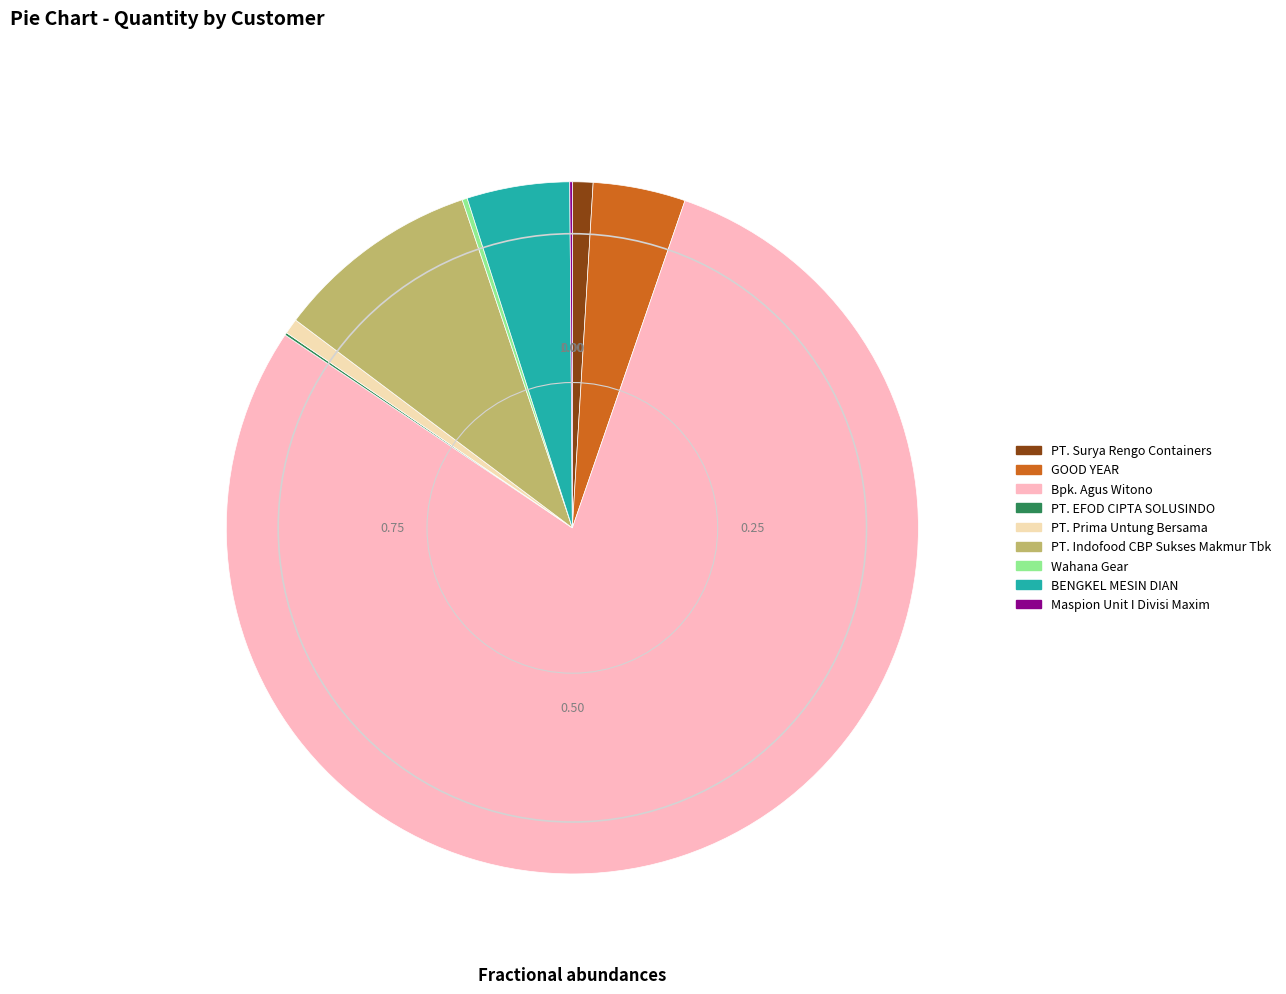

The PT. Surya Rengo Containers slice represents 1% of the pie. True or false?

True